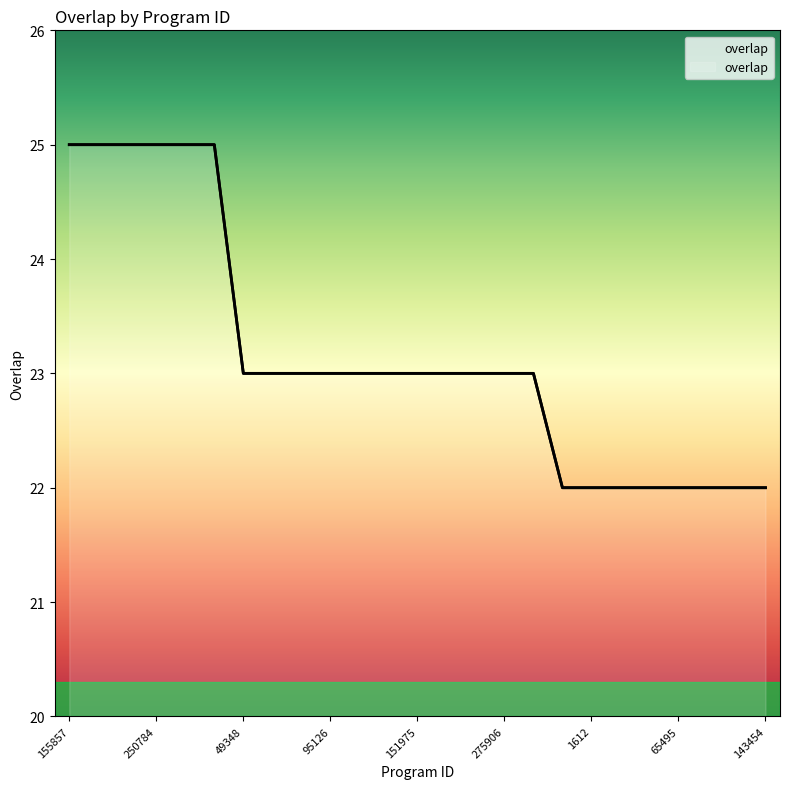

Reading left to right, transcribe all the data shown in this chart.

25	25	25	25	25	25	23	23	23	23	23	23	23	23	23	23	23	22	22	22	22	22	22	22	22